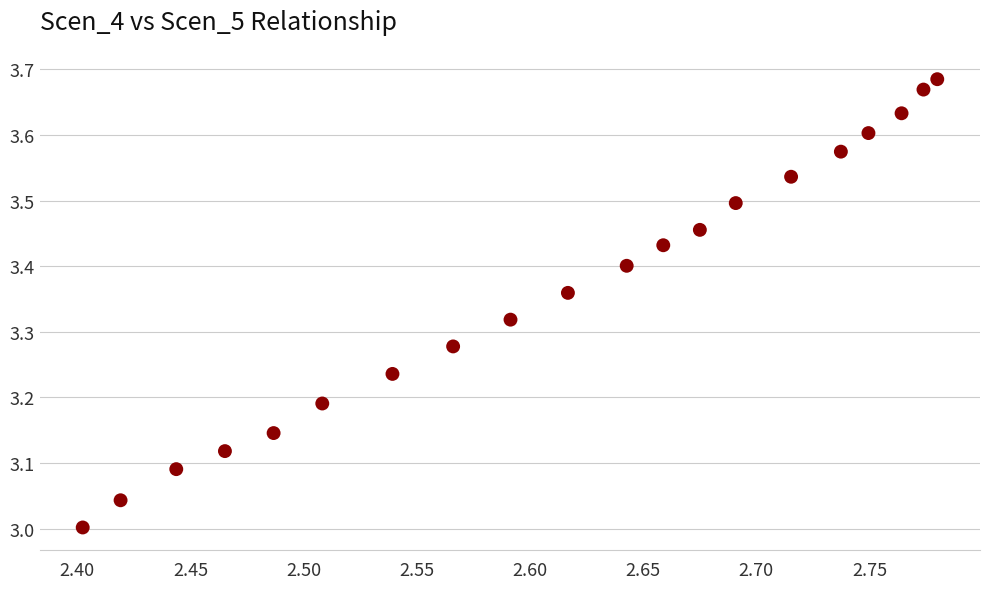

What is the range of Y values (max minus min)?

0.7